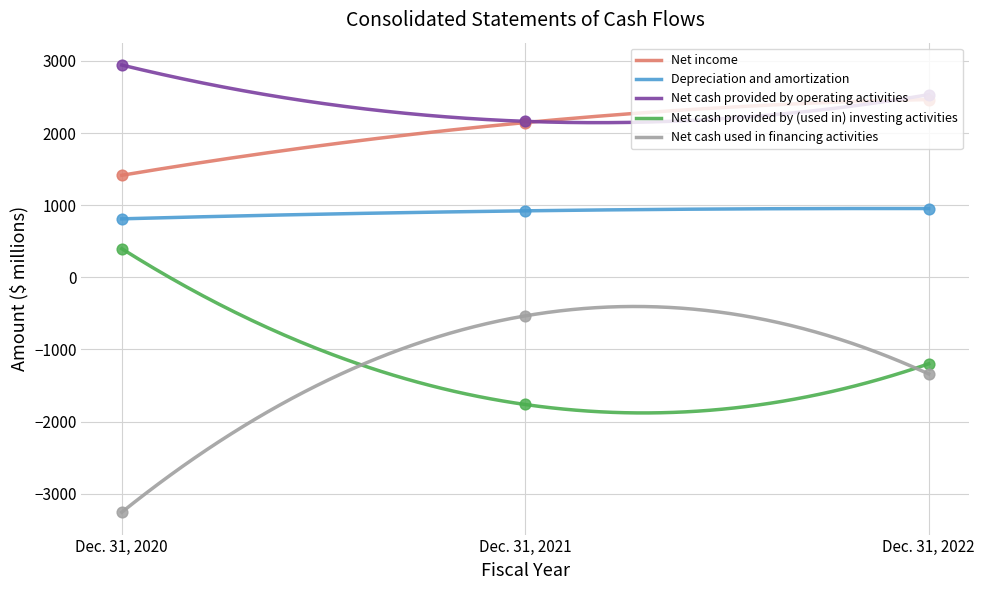

What is the total value across all series at Dec. 31, 2020?

2309